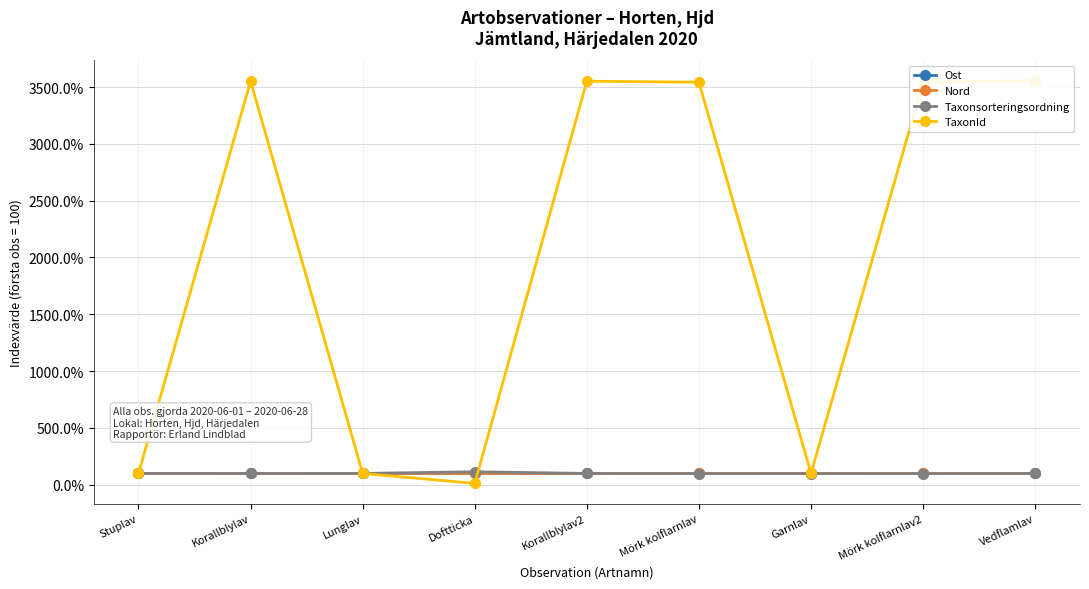

Between which two adjacent categories do Nord and Taxonsorteringsordning first intersect?

Lunglav and Doftticka